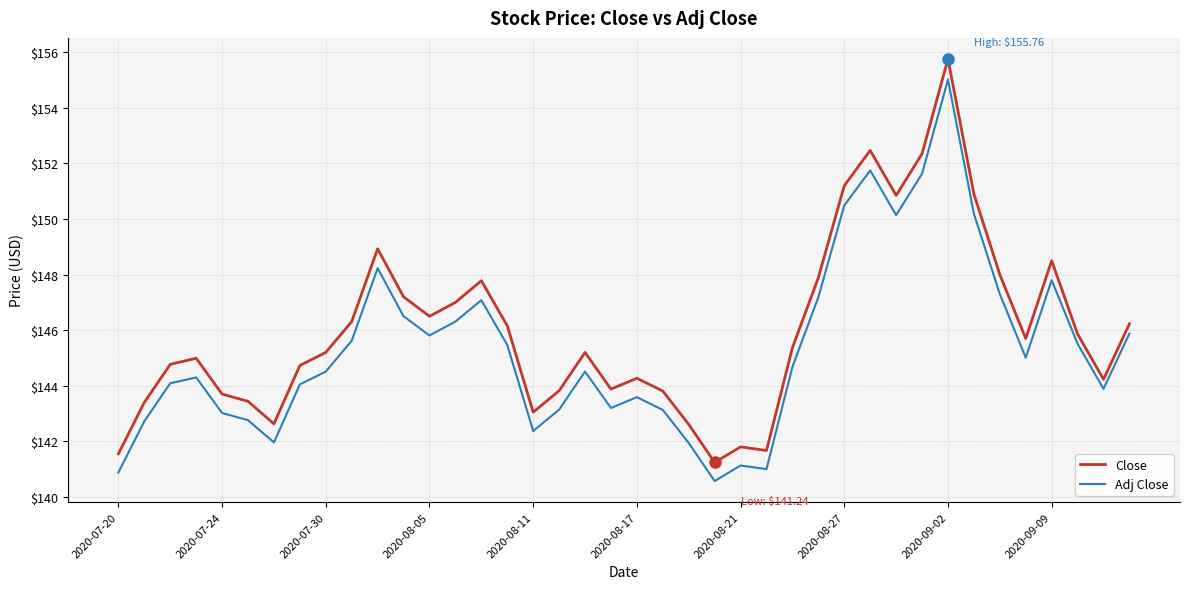

List the series in order of their peak value, lowest first.

Adj Close, Close